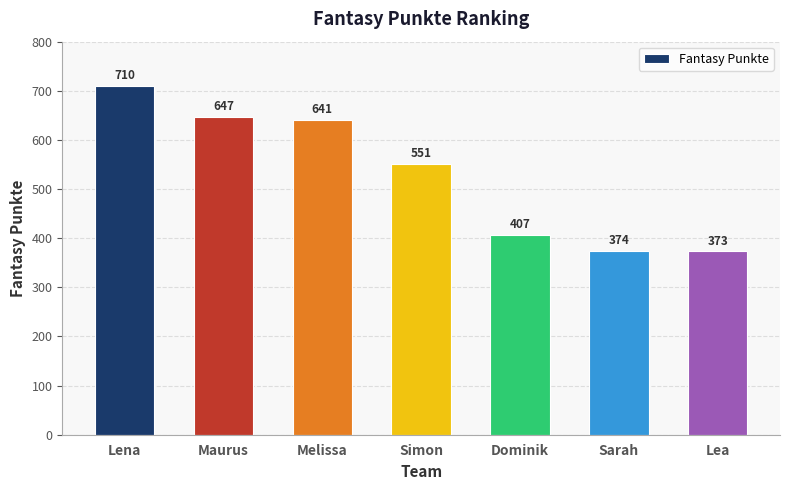

What is the greatest value displayed?

710